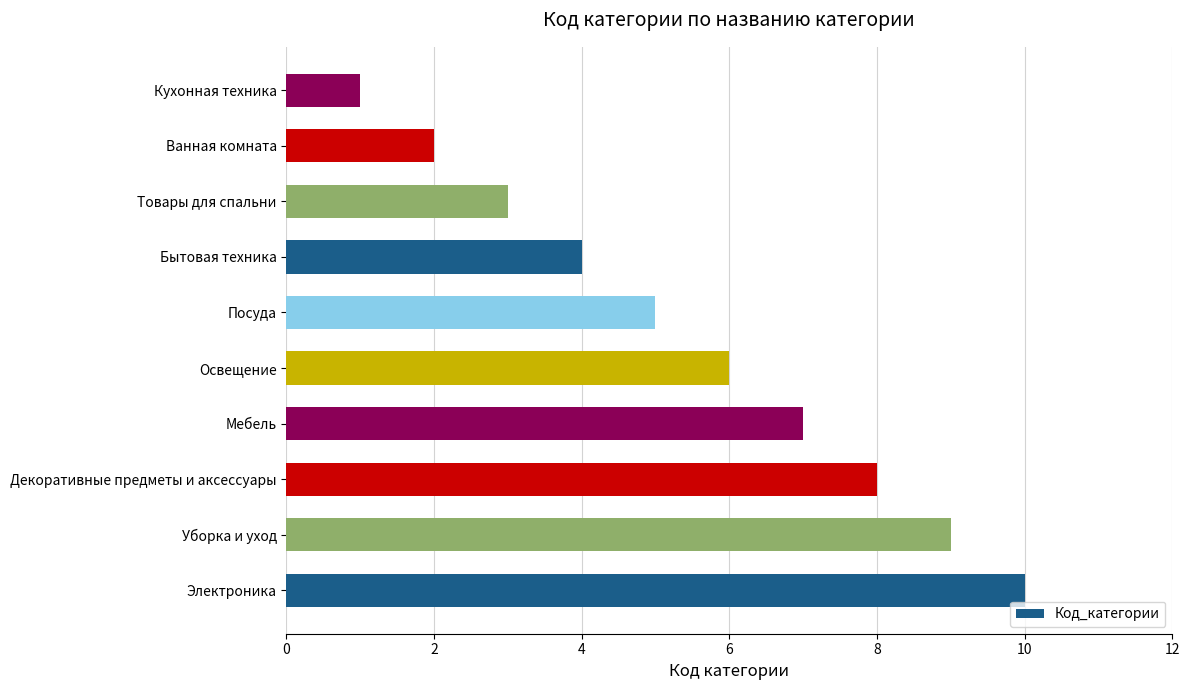

Which category has the lowest value across all series?

Кухонная техника